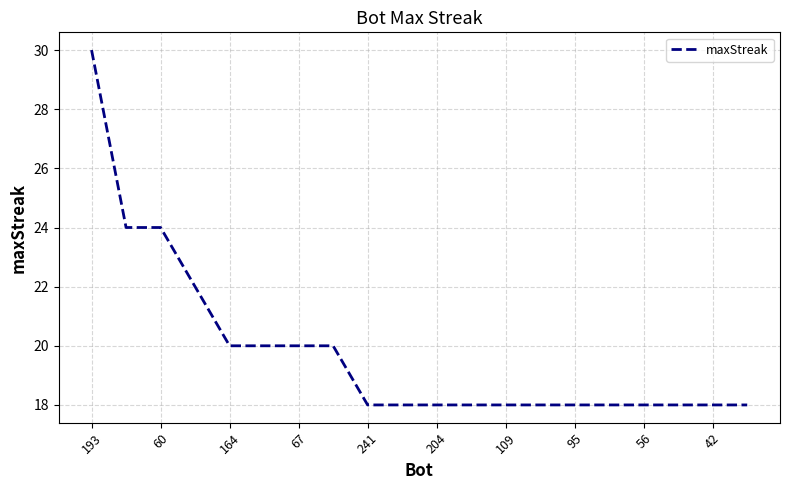

What is the difference between the maximum and minimum values?

12